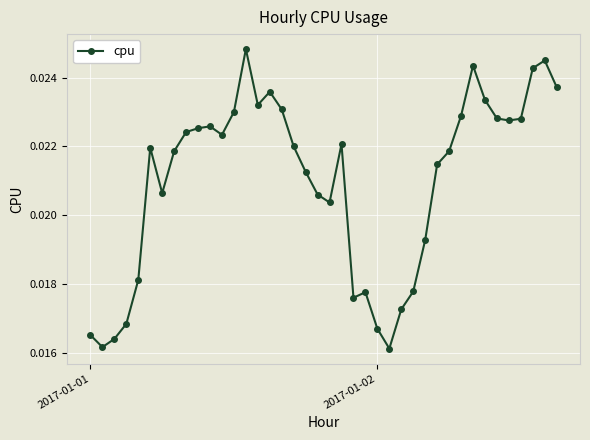

True or false: the data has more than 0 interior local peaks.

True